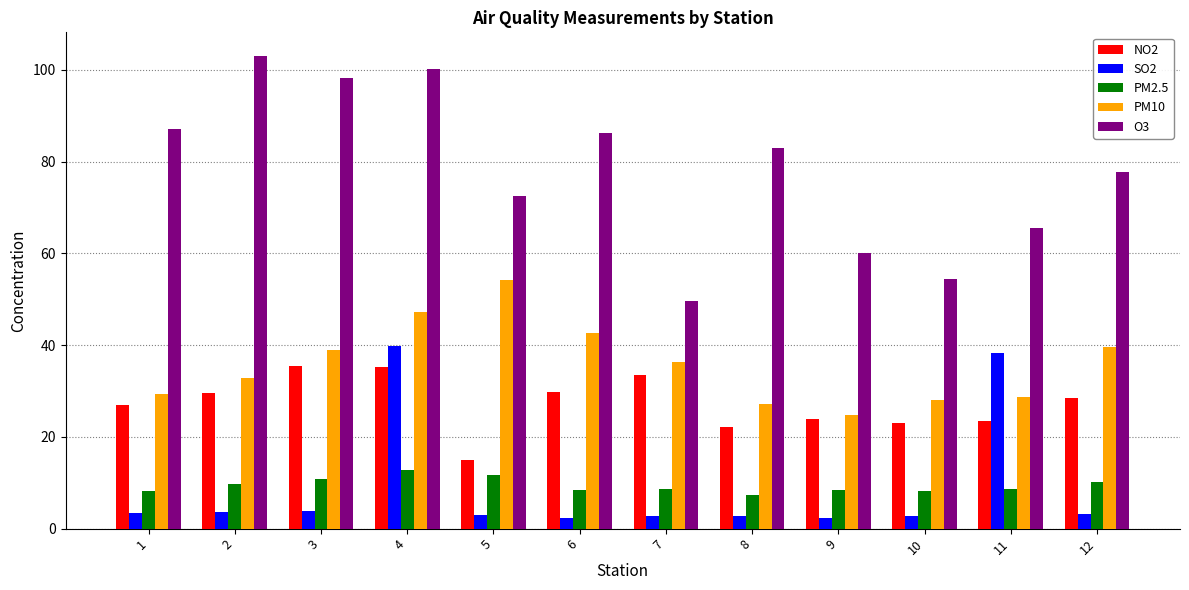

Count the number of categories in the chart.

12